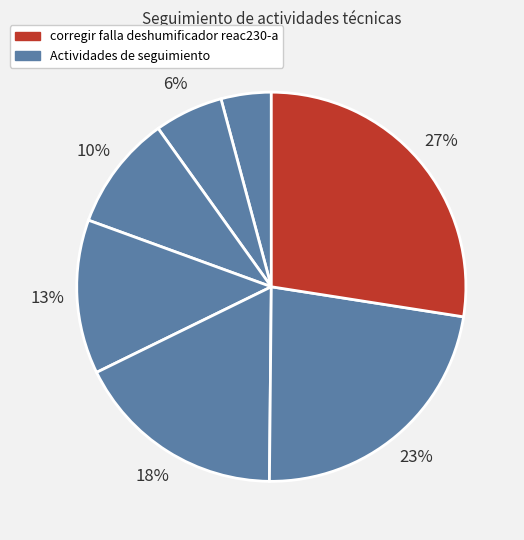

Count the number of slices in the pie.

7